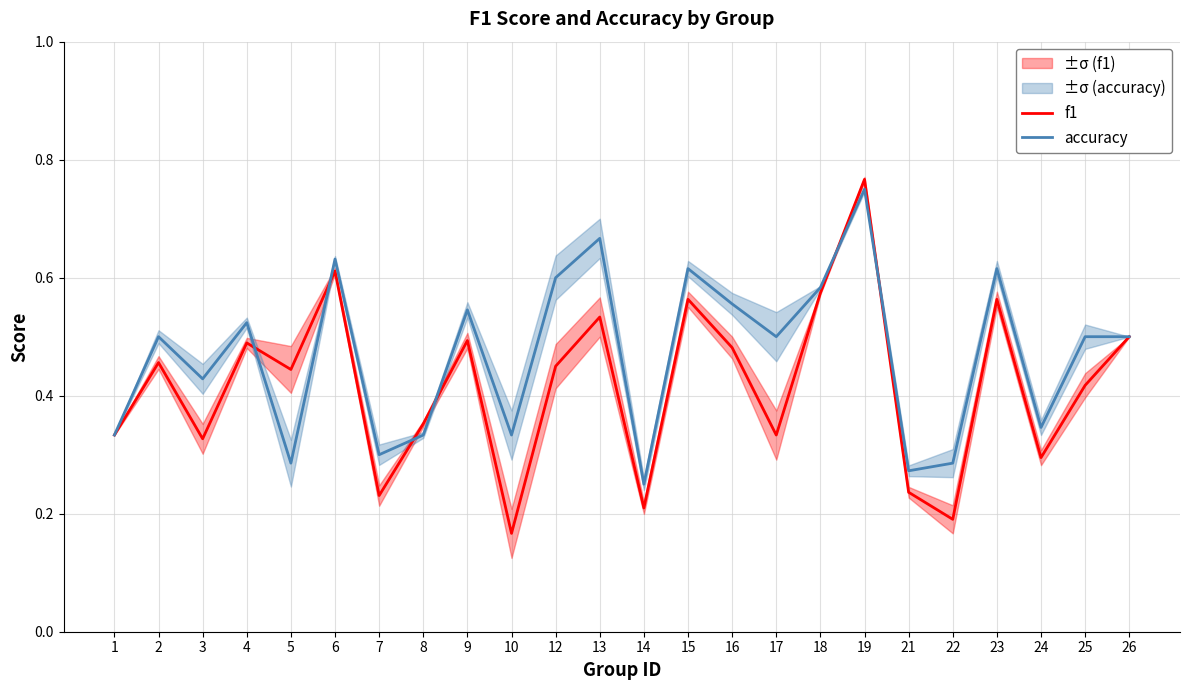

What is the minimum value for accuracy?

0.2